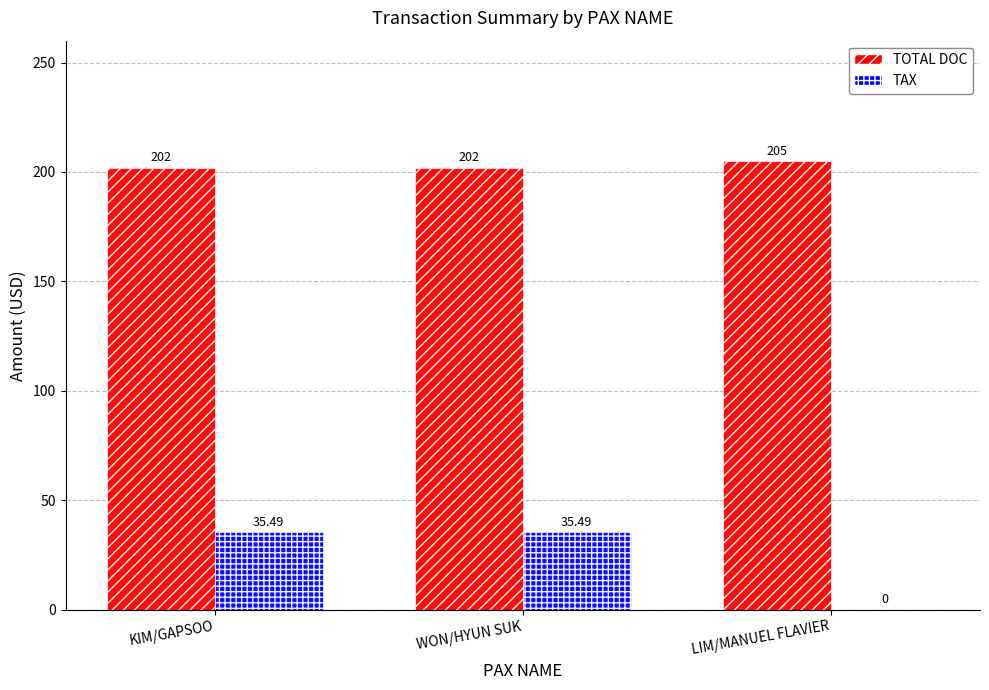

Reading left to right, transcribe all the data shown in this chart.

TOTAL DOC: 202.0	202.0	205.0
TAX: 35.5	35.5	0.0